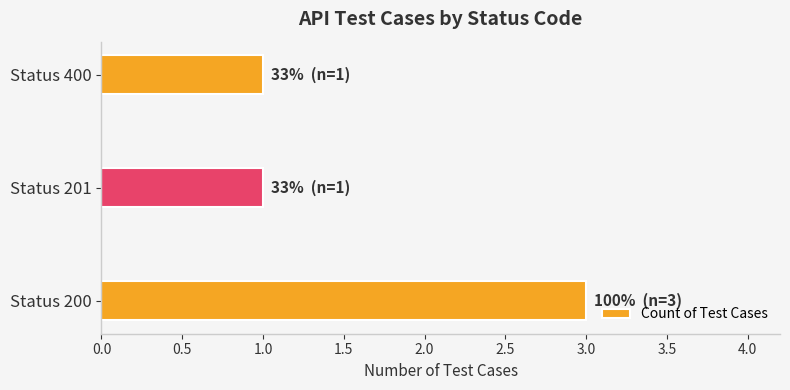

What is the greatest value displayed?

3